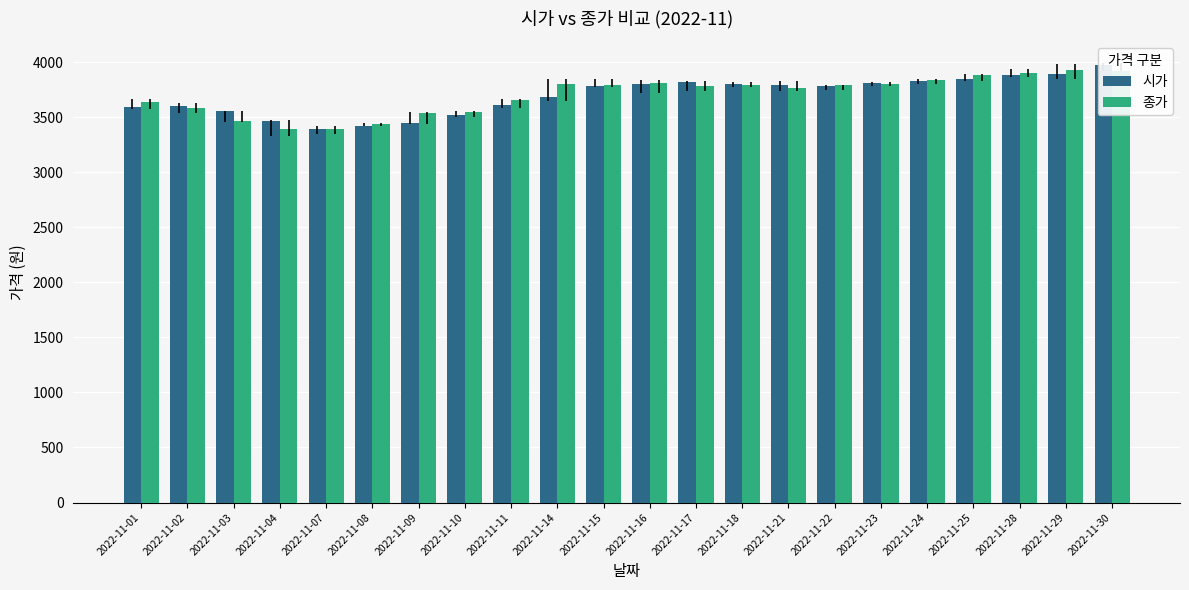

The 종가 series shows 3840 at 2022-11-24. True or false?

True